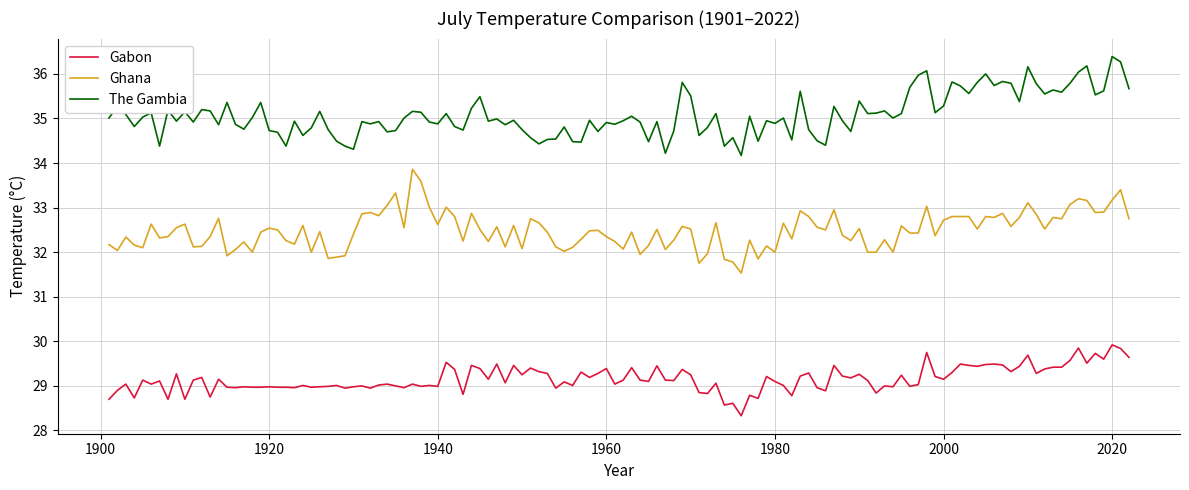

What are all the series names shown in the legend?

Gabon, Ghana, The Gambia